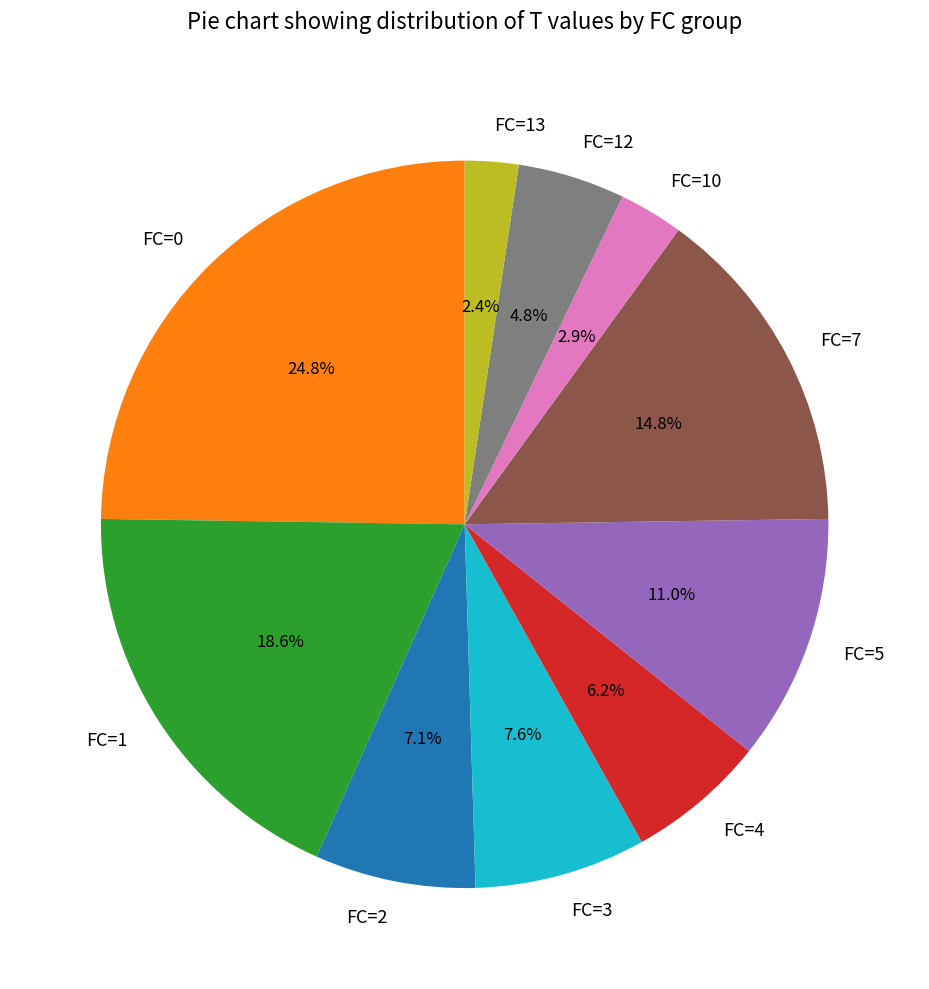

What is the largest slice in the pie chart?

FC=0